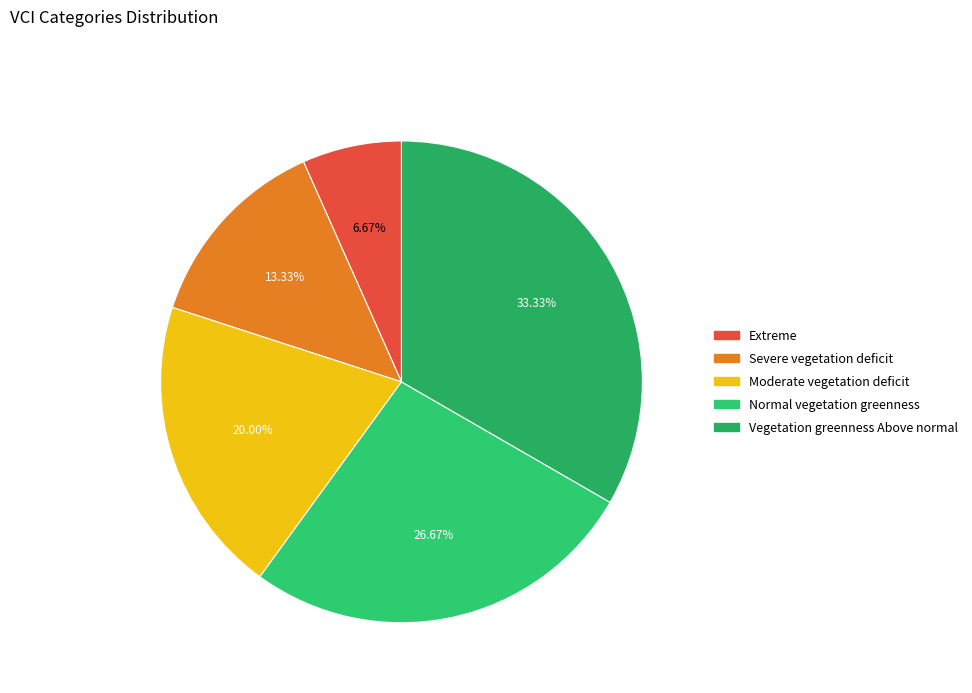

How much of the chart is everything except Vegetation greenness Above normal?

66.7%